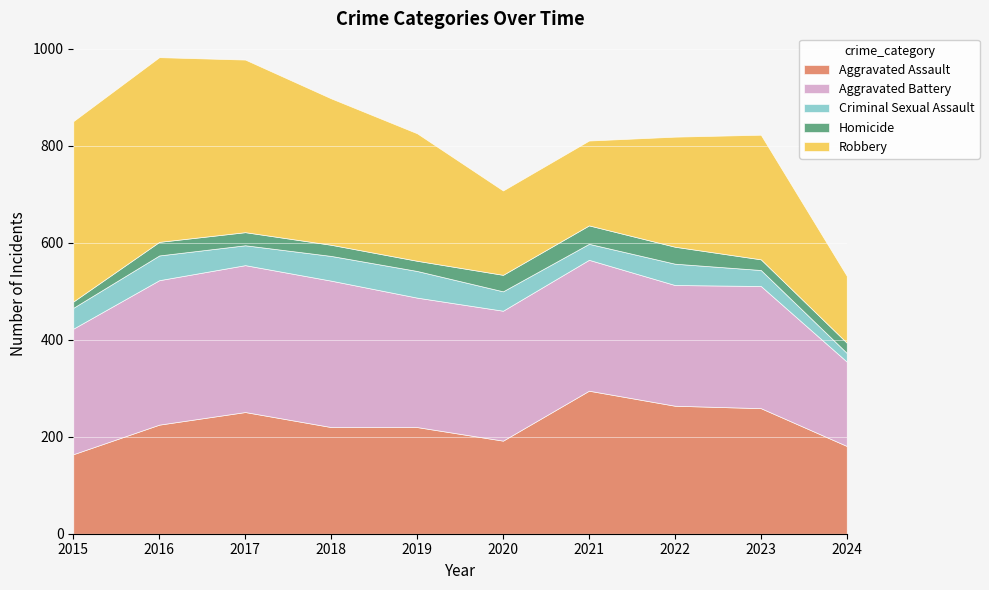

How many interior local peaks does the Criminal Sexual Assault series have?

3